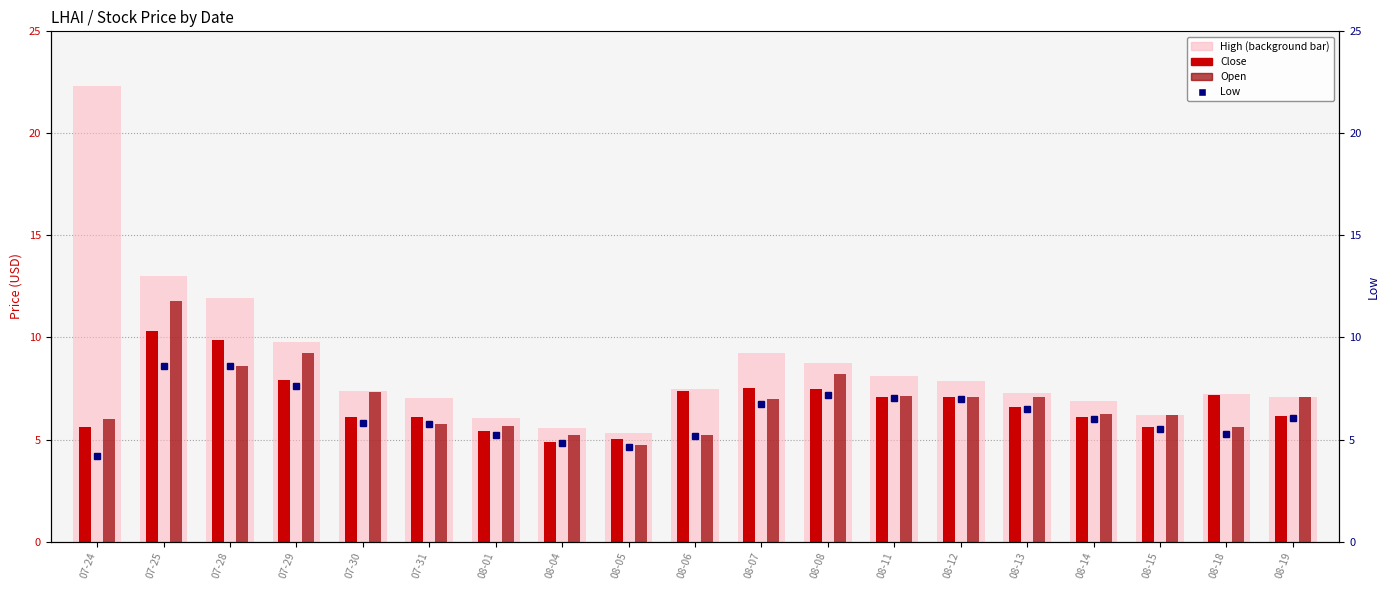

How many distinct data groups are displayed?

4